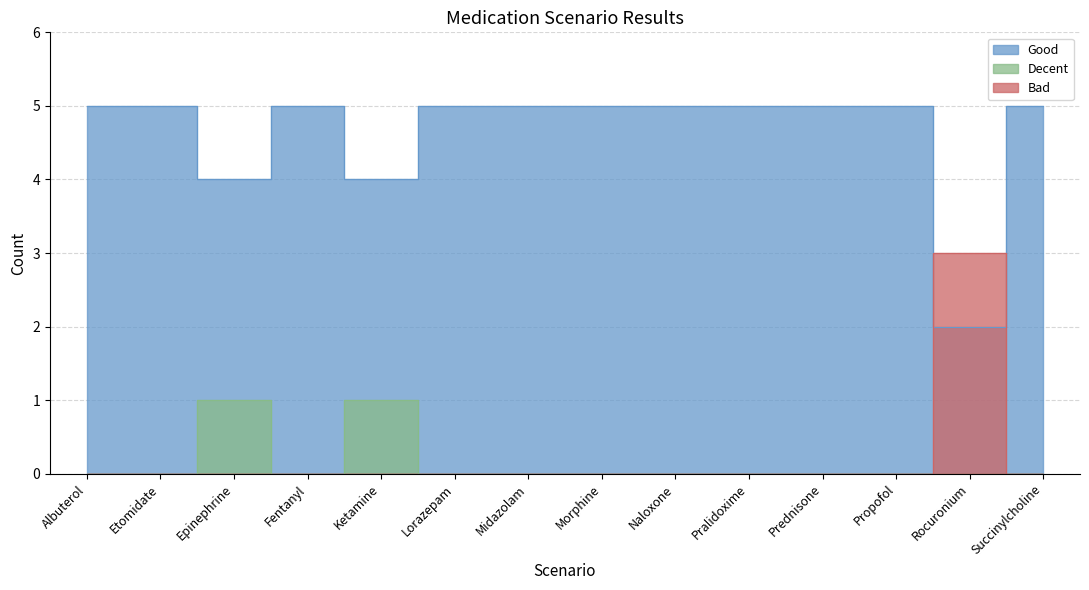

True or false: Decent has more than 0 interior local peaks.

True